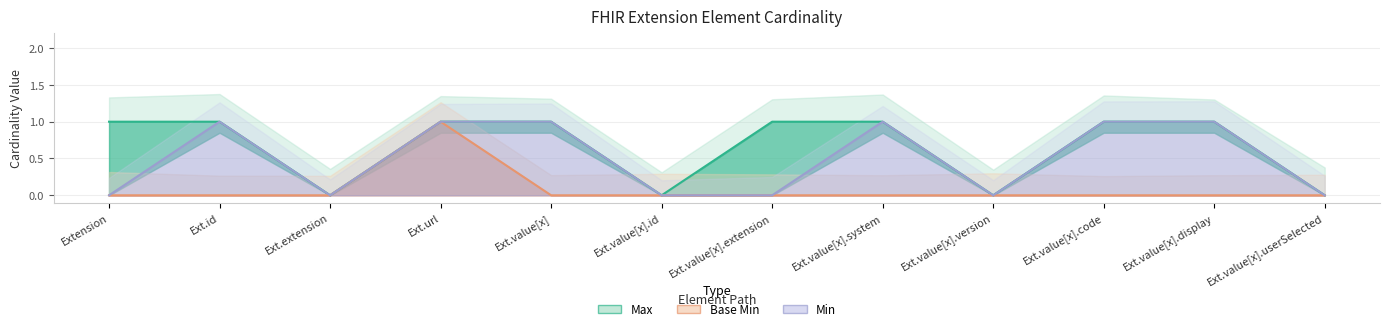

What is the sum of the Max values at Ext.id and Ext.value[x].id?

1